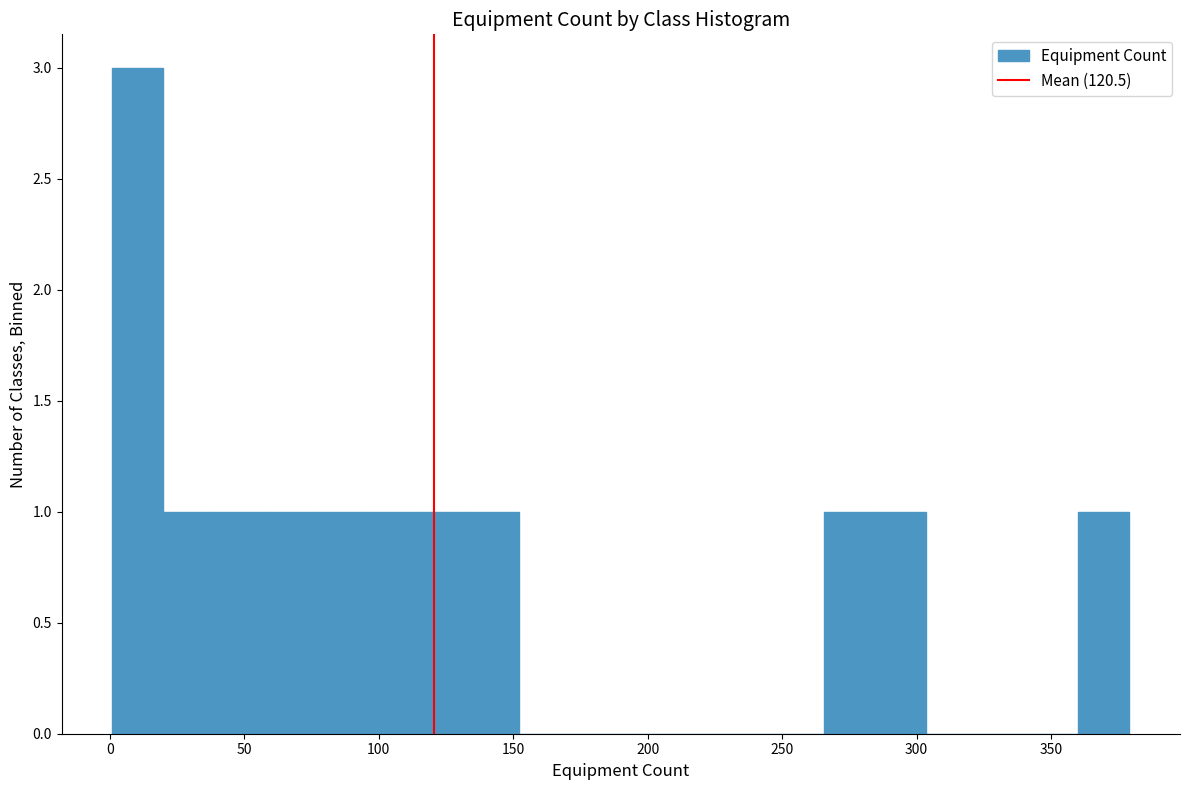

Around what value on the x-axis is the tallest bar? Give the approximate position of its centre, as read against the axis.

10